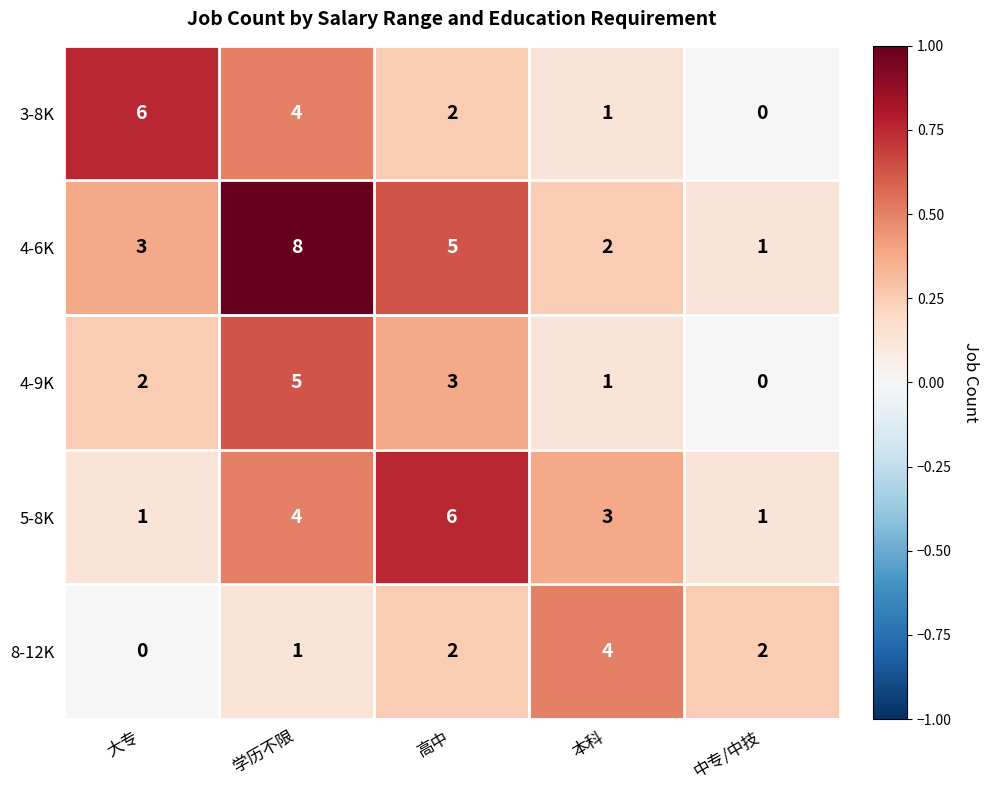

What is the maximum value shown in the chart?

8